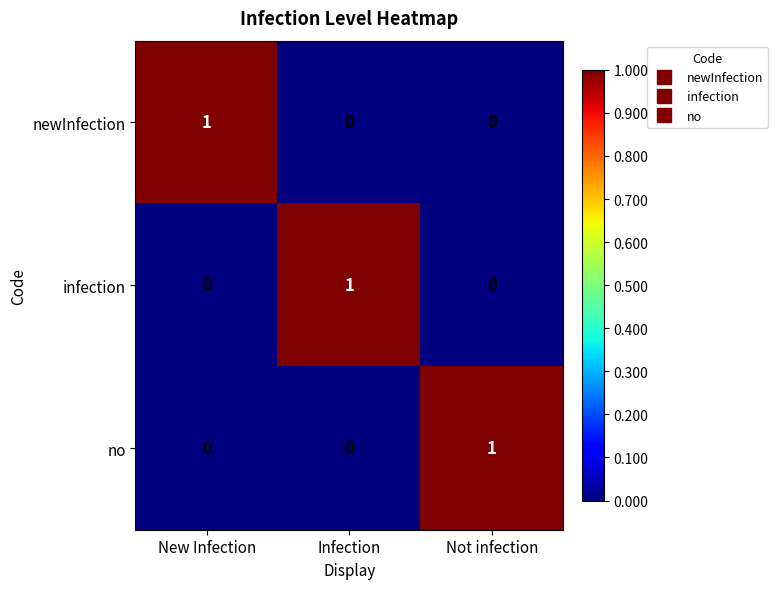

Reading left to right, what are all the values shown in this chart?

newInfection: New Infection=1	Infection=0	Not infection=0
infection: New Infection=0	Infection=1	Not infection=0
no: New Infection=0	Infection=0	Not infection=1